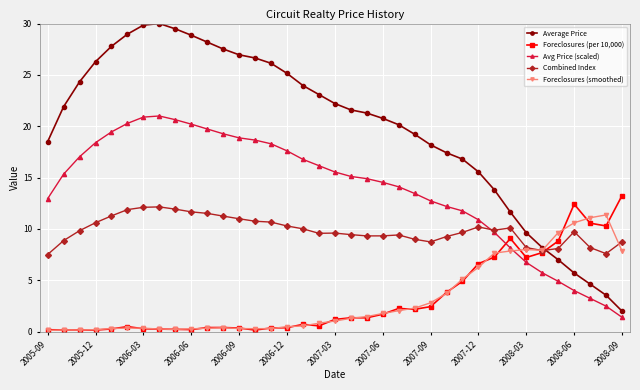

How many interior local peaks does the Average Price series have?

1